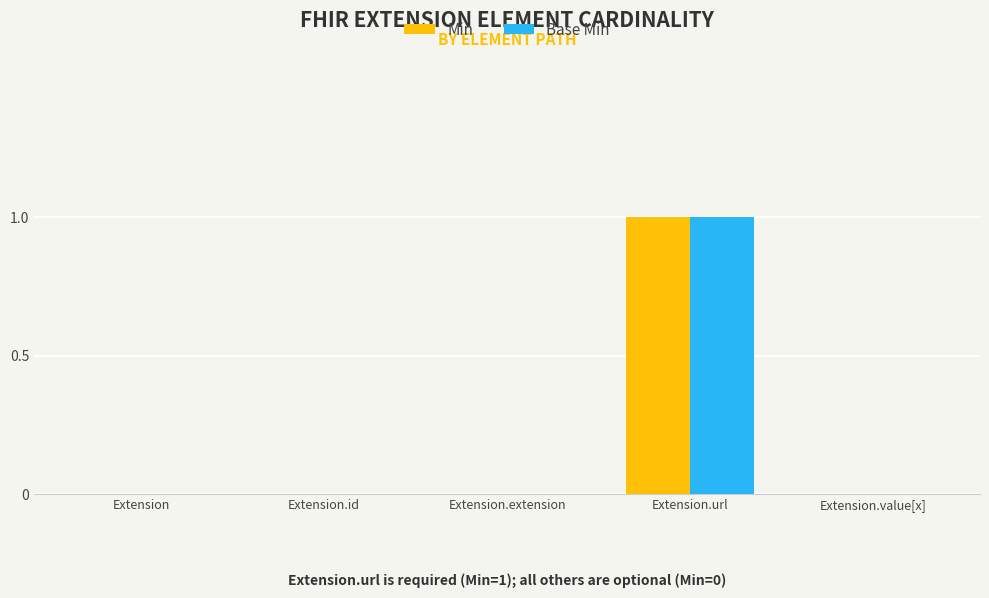

Which category has the highest value across all series?

Extension.url